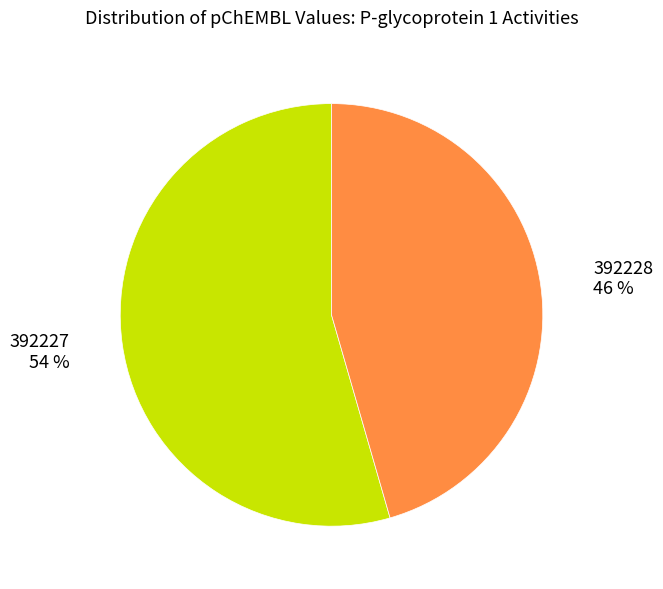

To the nearest percent, what percentage of the pie is 392227?

54%